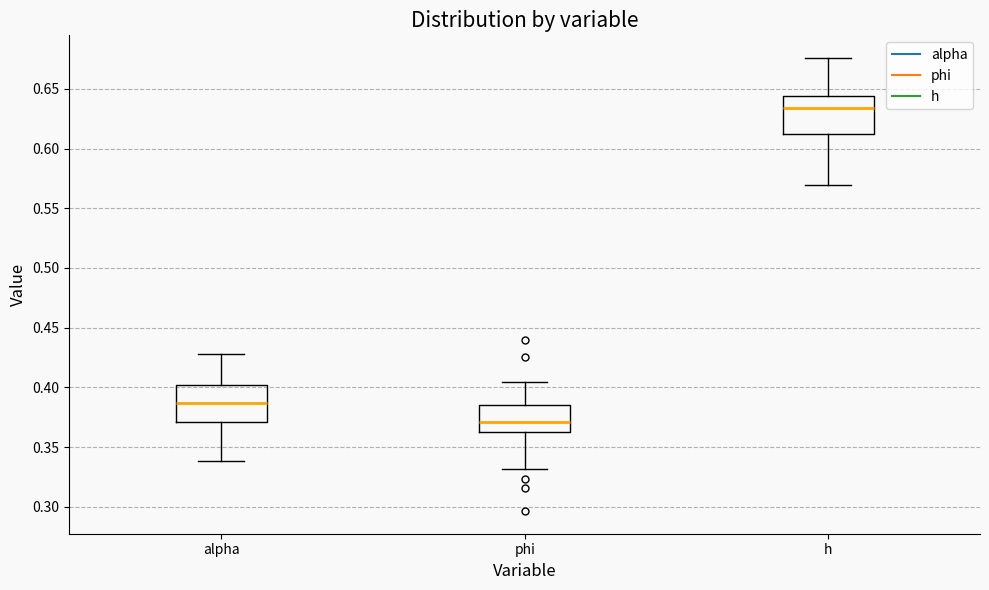

Where does the median line of the box for h sit on the y-axis? The values are not printed on the chart, so give them approximately, as read against the axis.

0.635